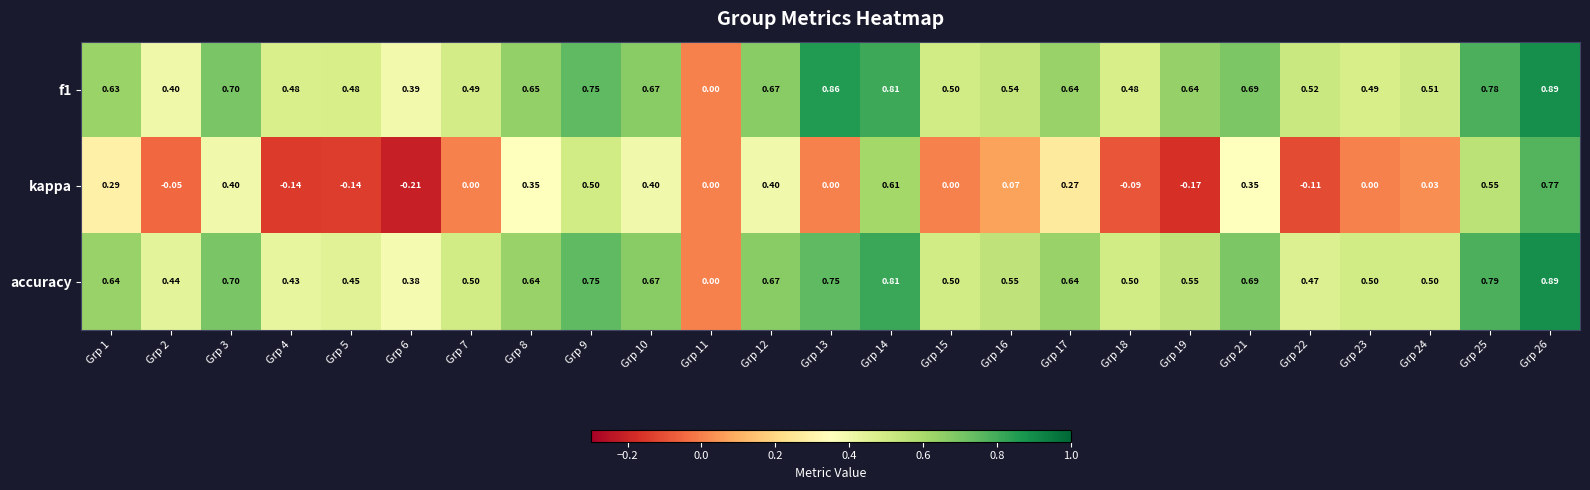

Is the value of kappa at Grp 8 greater than the value of accuracy at Grp 23?

No